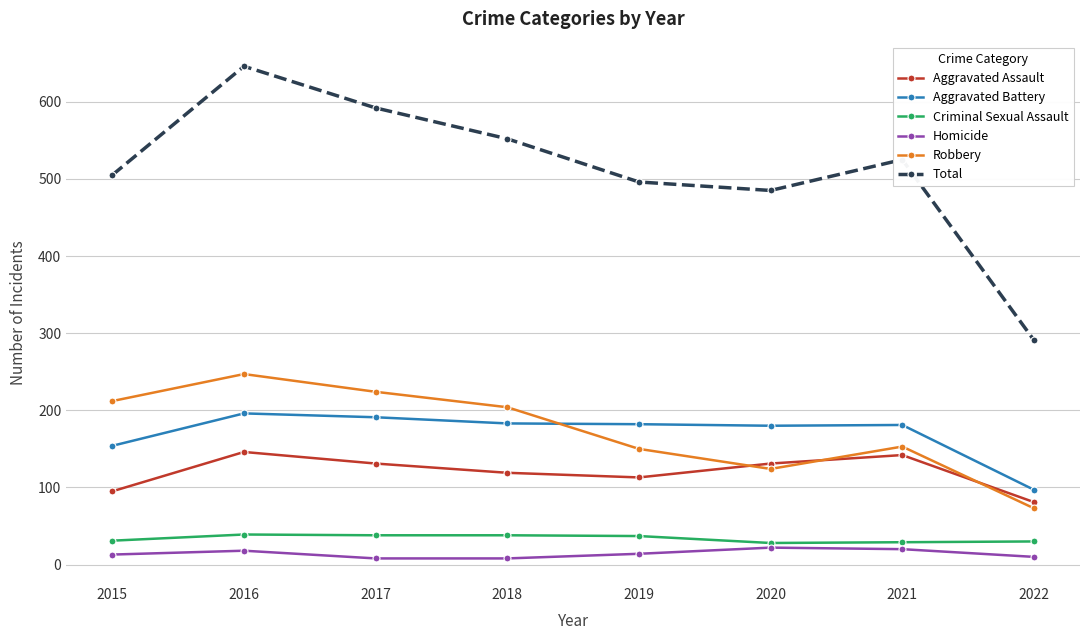

How many lines are shown in the chart?

6